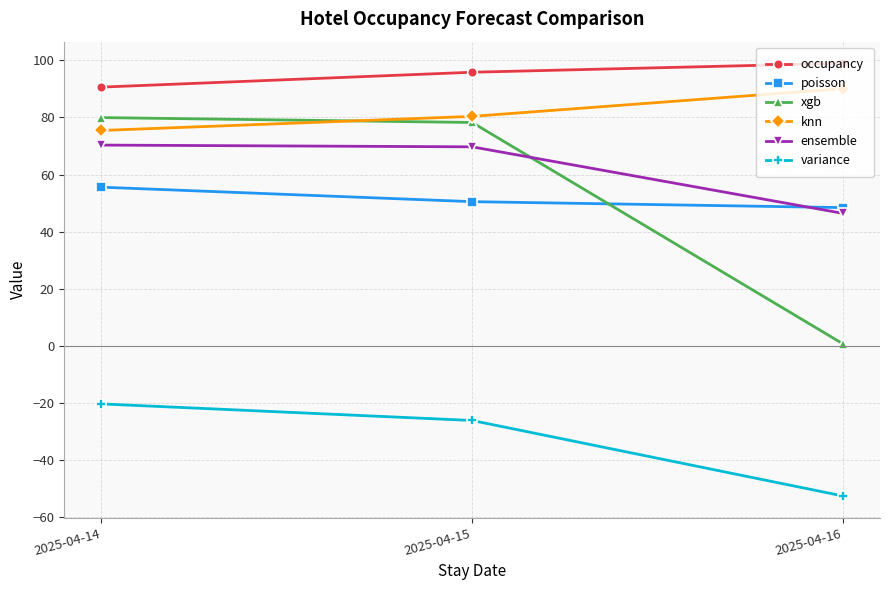

What is the sum of all poisson values?

154.5